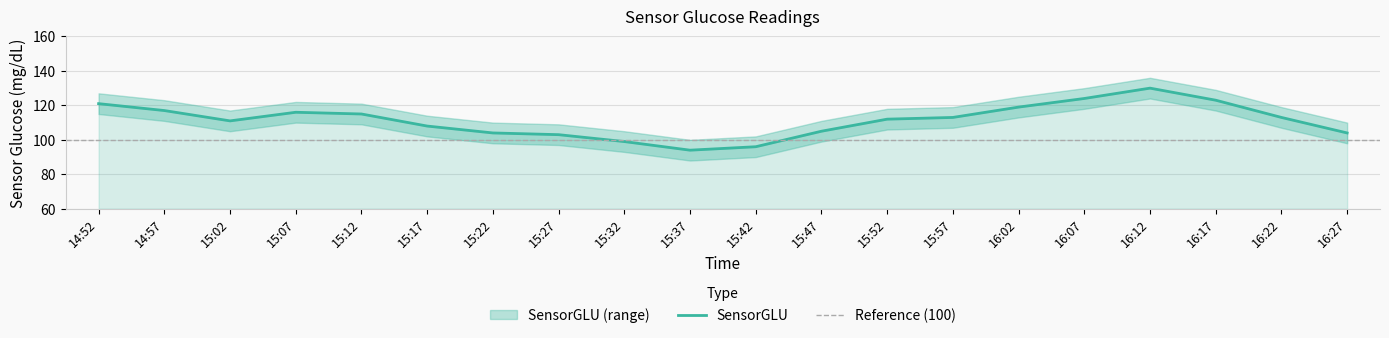

What is the smallest value displayed?

94